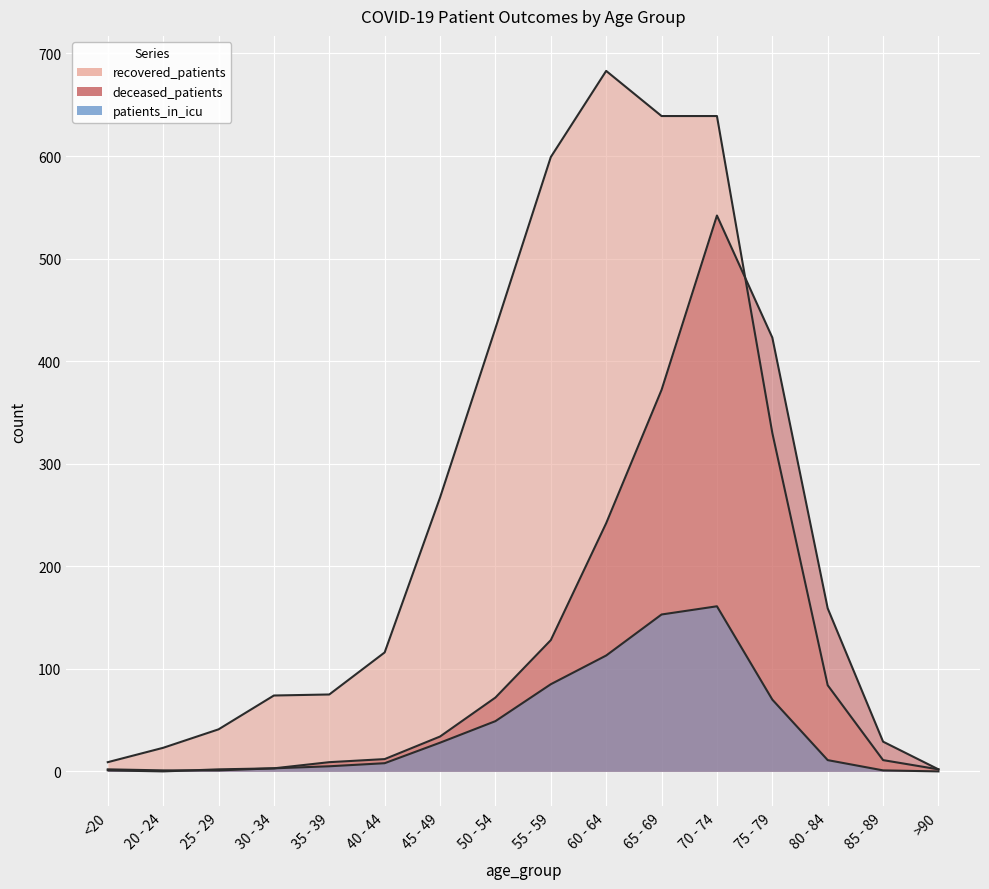

Where does the recovered_patients series first go above 116?

45 - 49